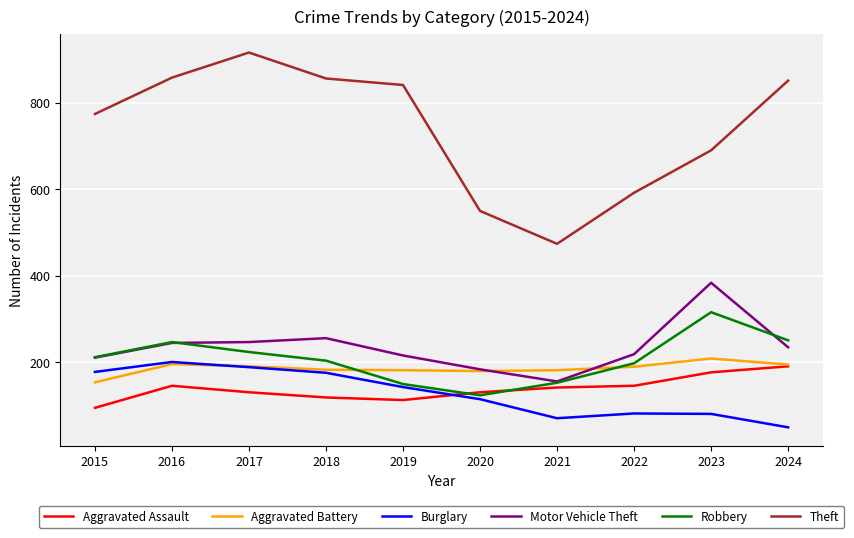

What is the spread (max minus min) of values at 2020?

435